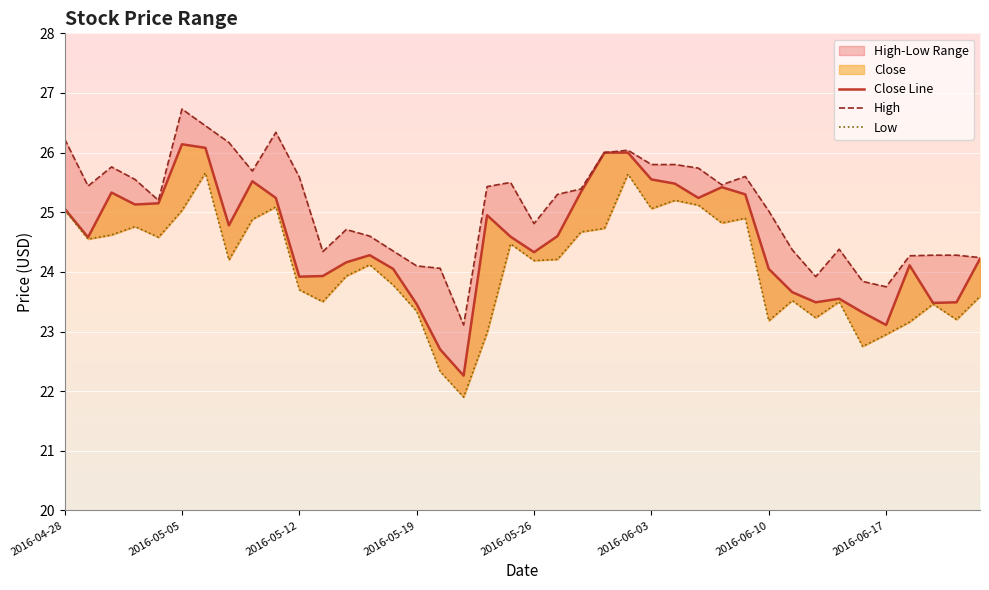

At how many categories does at least one series exceed 24?

36